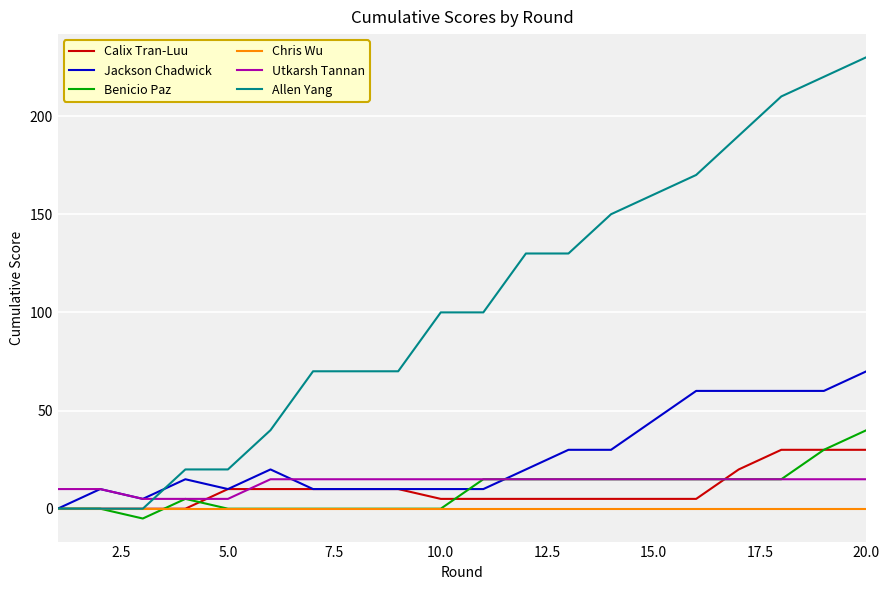

After their last crossing, which series has the higher values: Calix Tran-Luu or Utkarsh Tannan?

Calix Tran-Luu